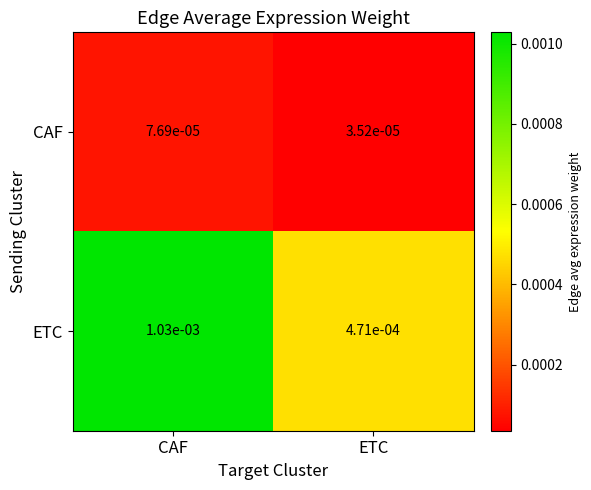

At how many categories does at least one series exceed 0?

2